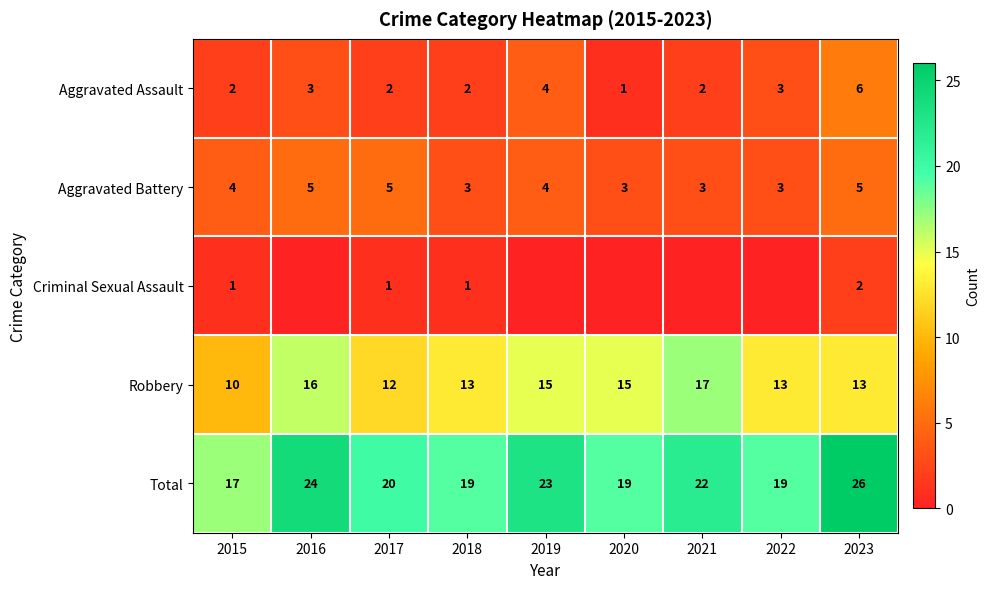

Which category has the highest value in the Total series?

2023